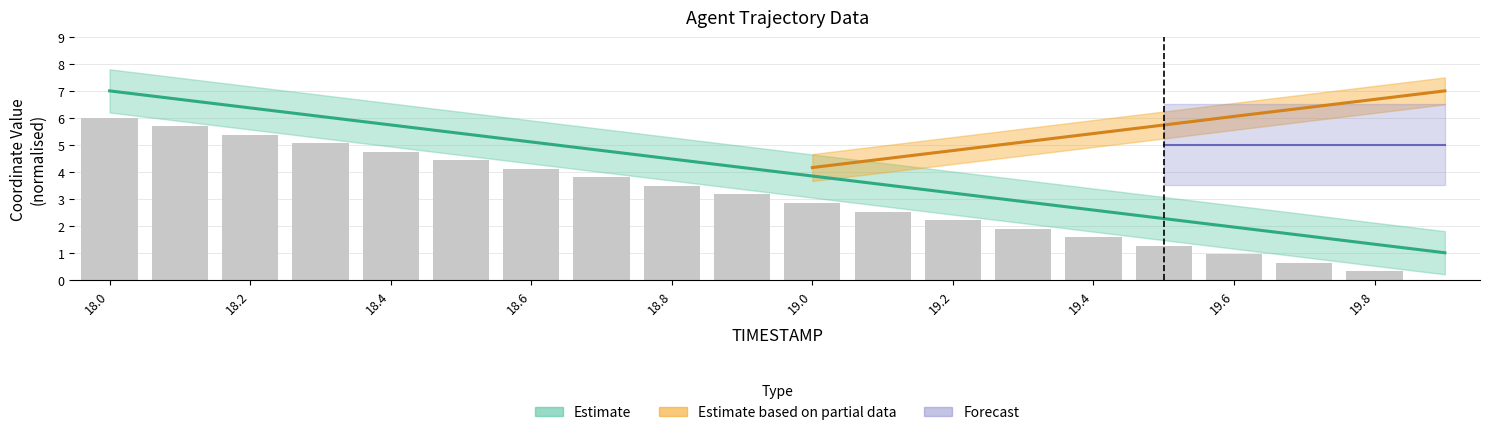

The X series shows 9.9 at 18.2. True or false?

False